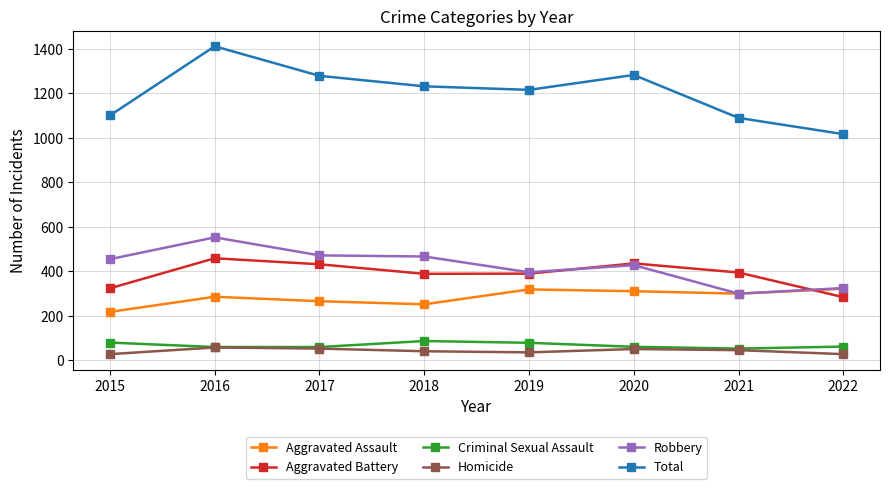

What is the value of the Robbery point at the 6th from the left?

427